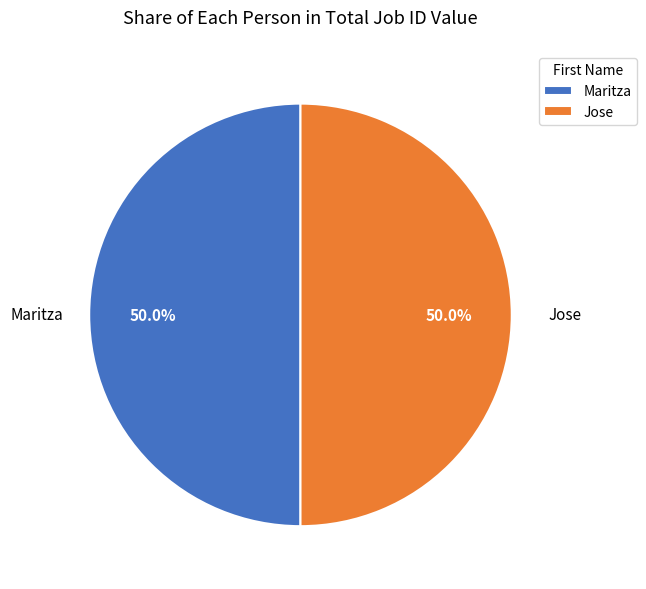

Is it true that Maritza is 50% of the pie?

True